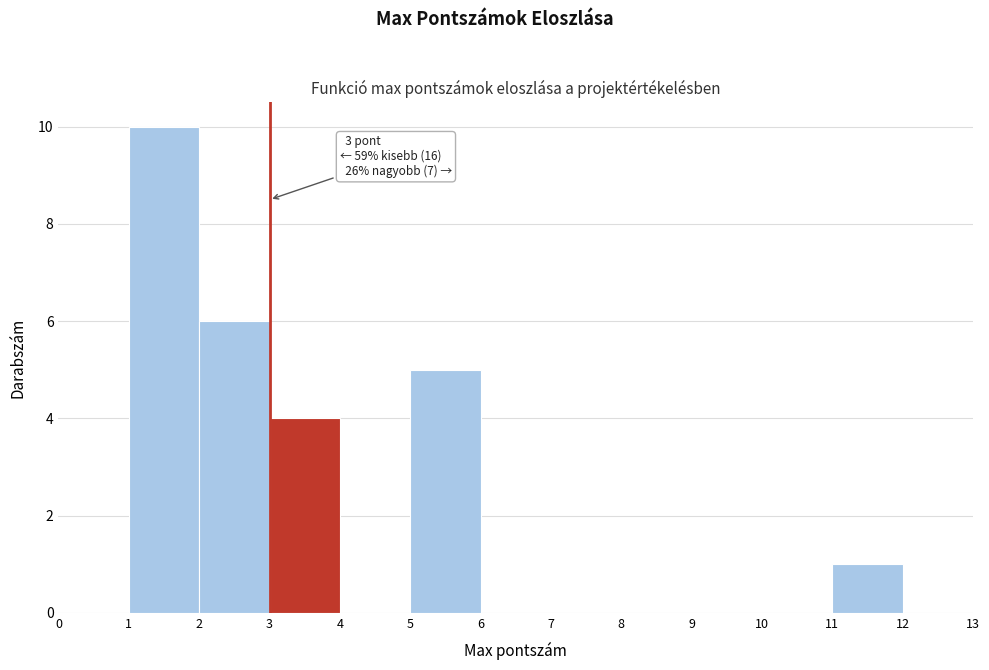

Which range on the x-axis has the tallest bar?

1 to 2